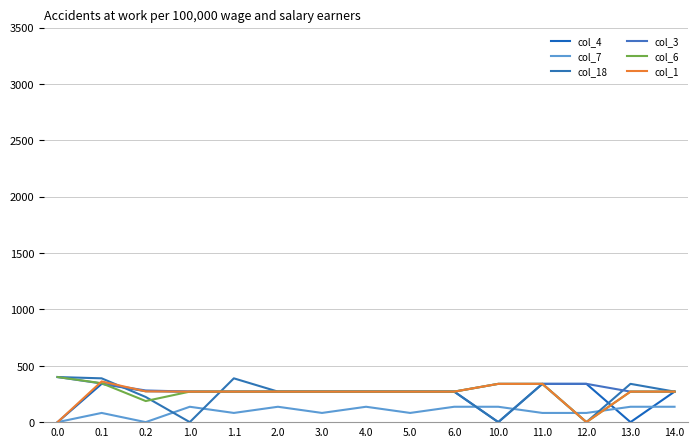

What is the label of the 4th point from the right?

11.0